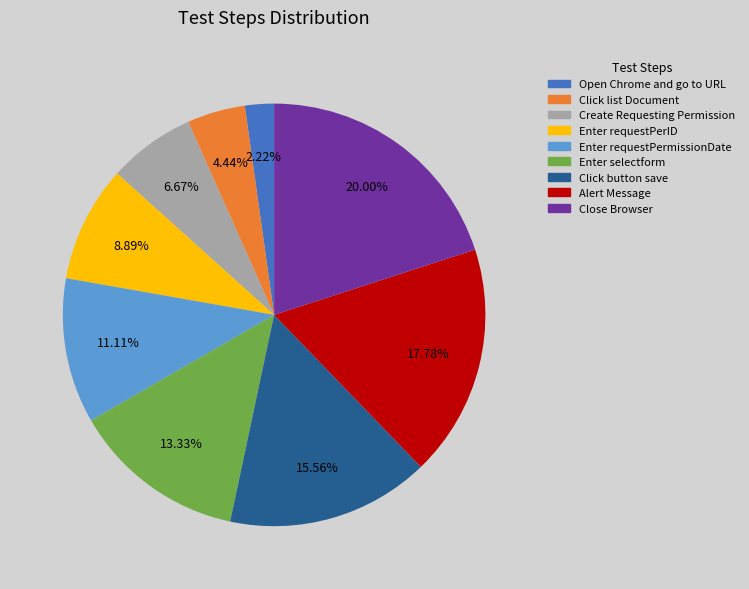

To the nearest percent, what portion does Click list Document represent?

4%